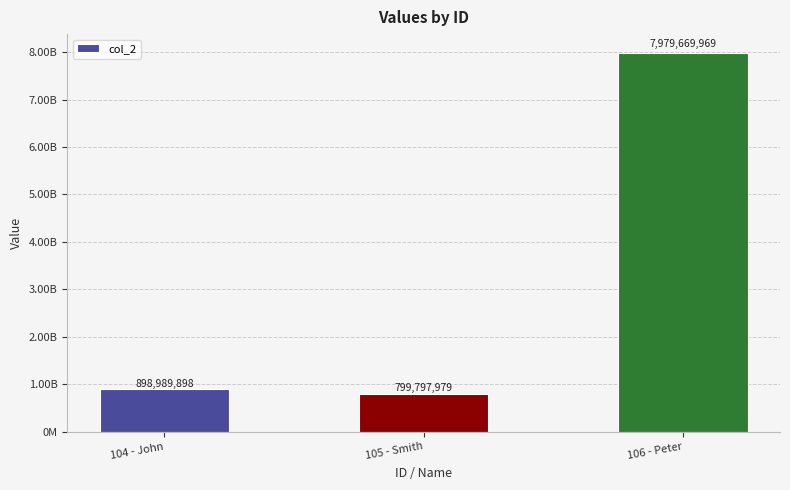

What is the label of the 2nd bar from the right?

105 - Smith